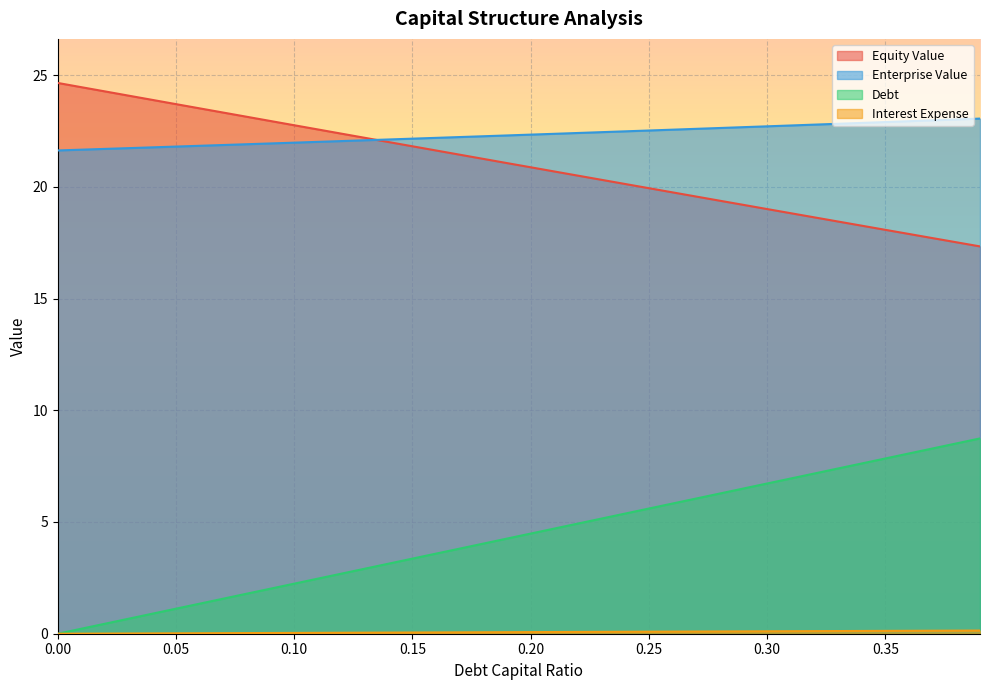

Between 0.18 and 0.01, which is larger?

0.18